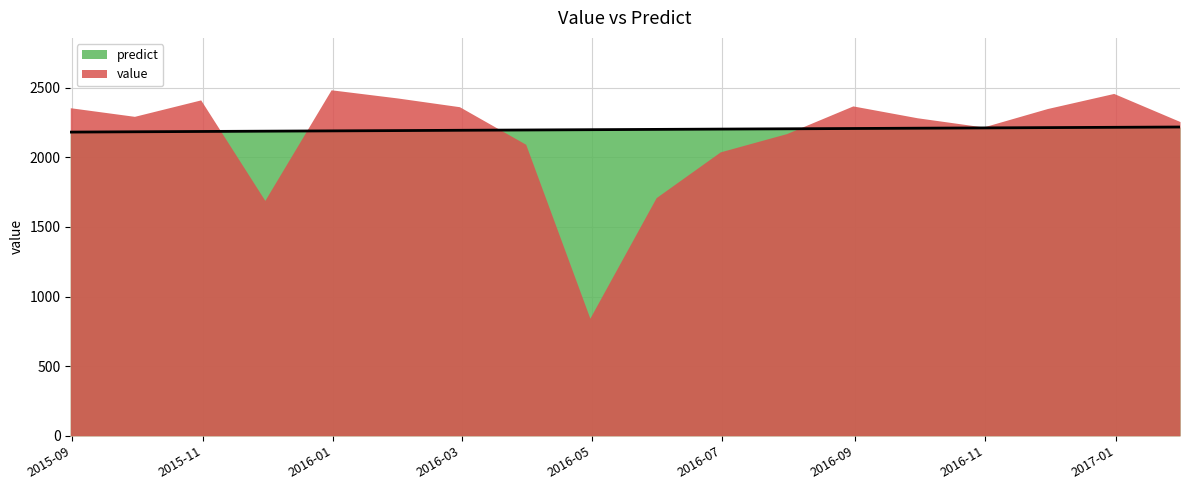

What is the highest value of the predict series?

2218.1